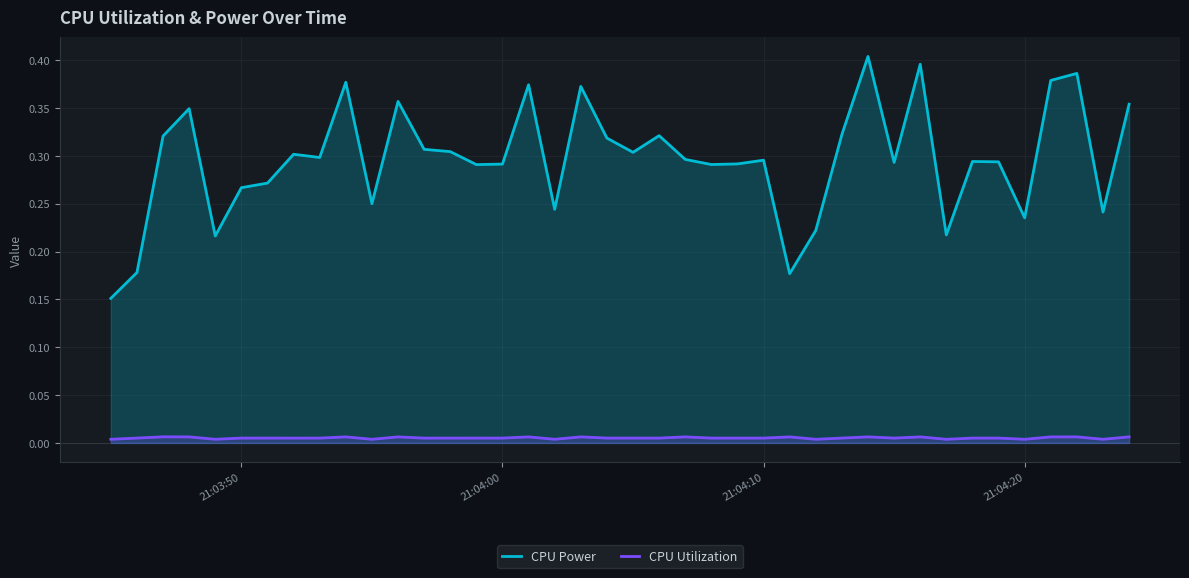

List the series in order of their peak value, highest first.

CPU Power, CPU Utilization